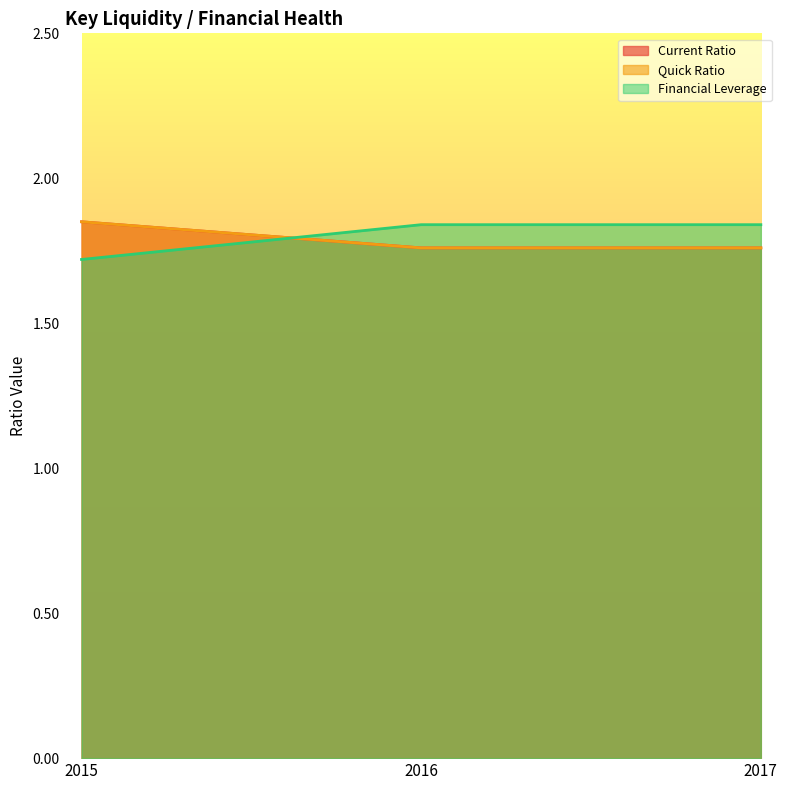

What is the value of the Financial Leverage point at the 1st from the left?

1.7